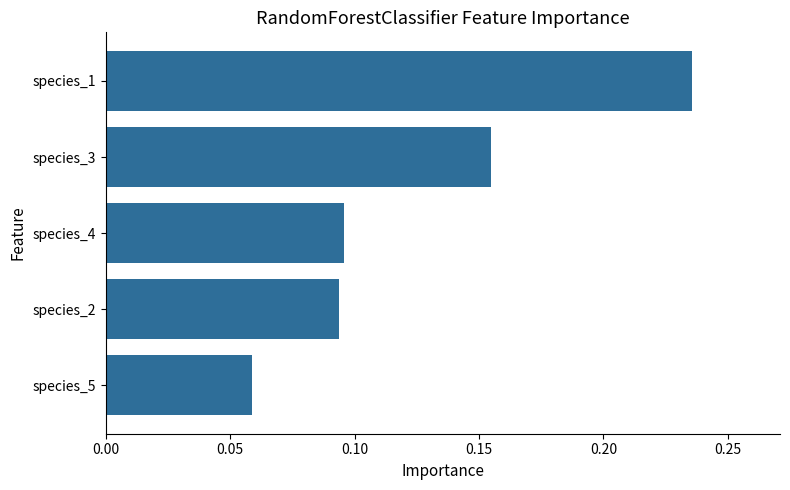

At which category does the chart reach its peak across all series?

species_1